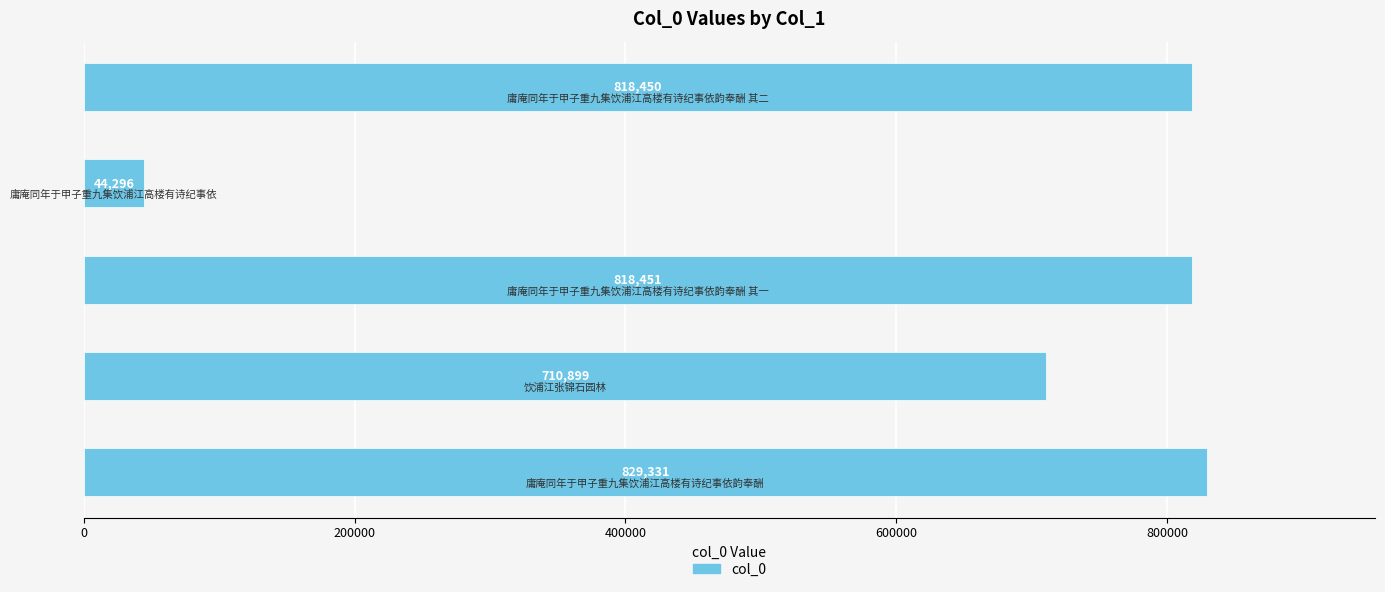

Are the bars horizontal?

Yes